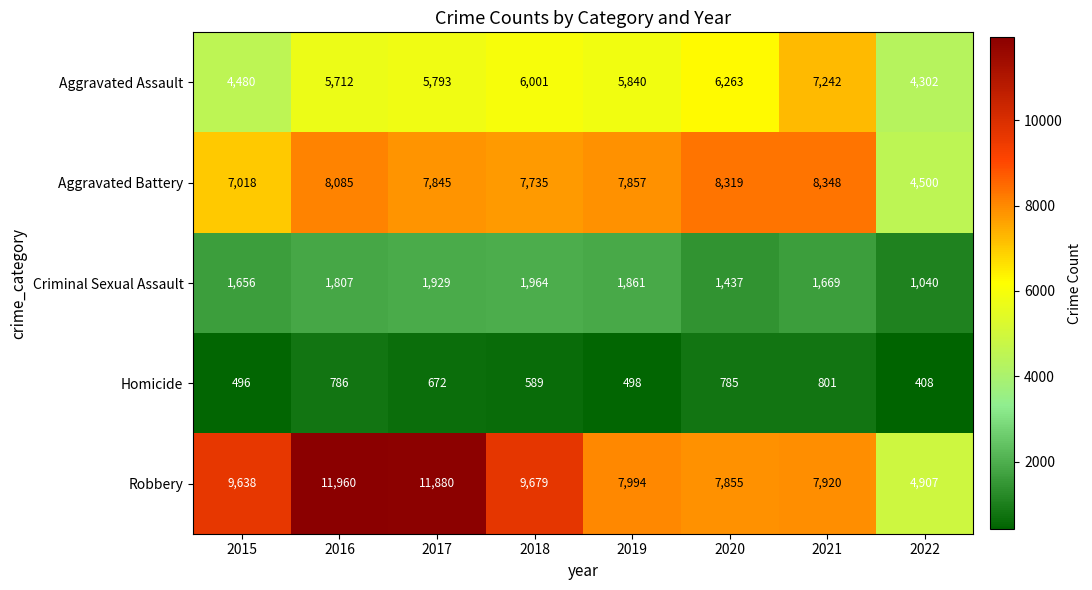

Count the number of data series in this chart.

5